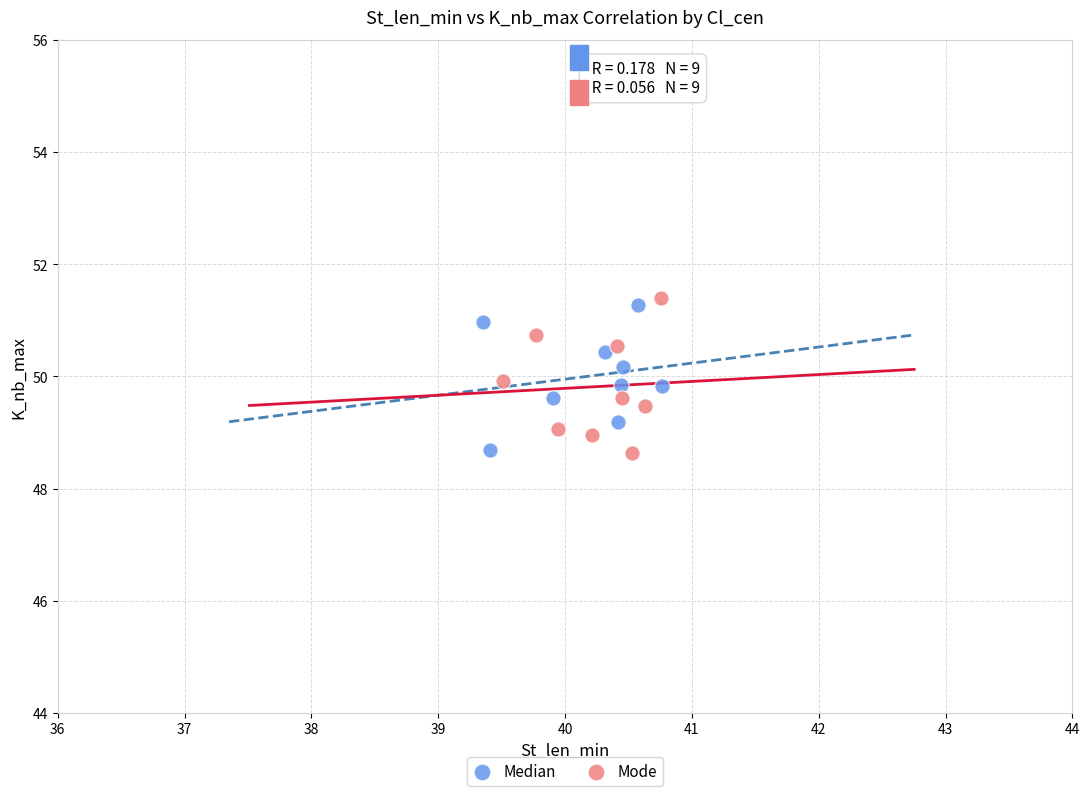

What are all the series names shown in the legend?

Median, Mode